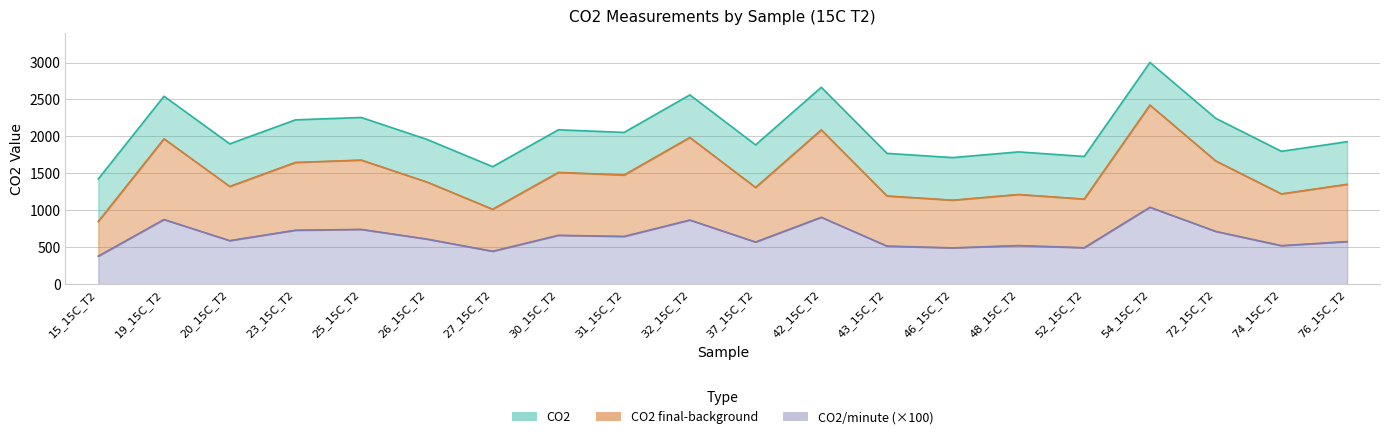

What are all the series names shown in the legend?

CO2, CO2 final-background, CO2/minute